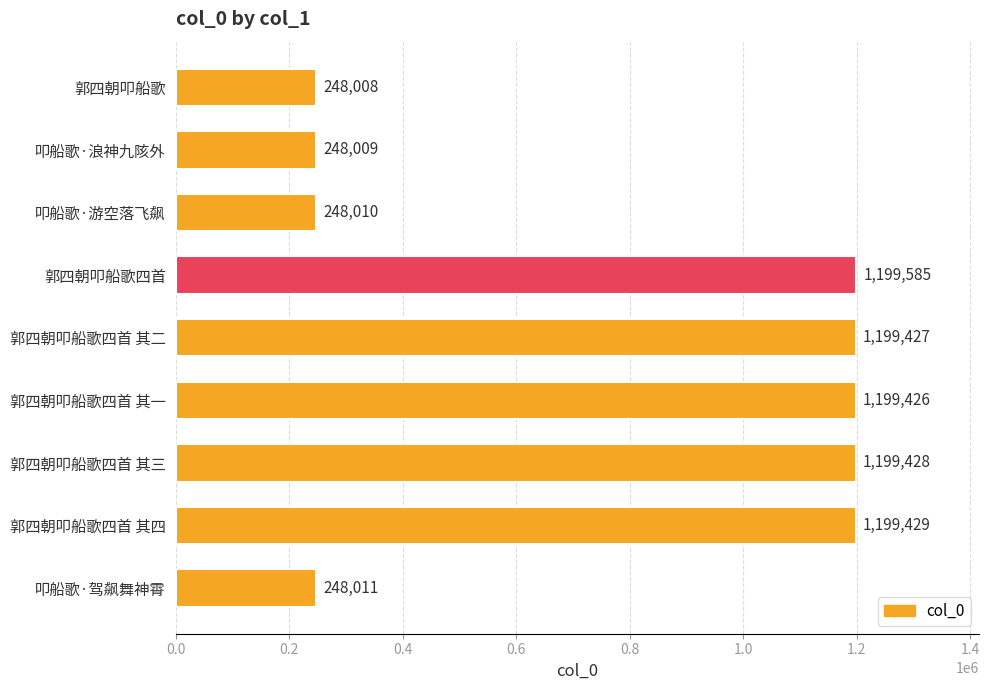

Reading top to bottom, transcribe all the data shown in this chart.

248008	248009	248010	1199585	1199427	1199426	1199428	1199429	248011